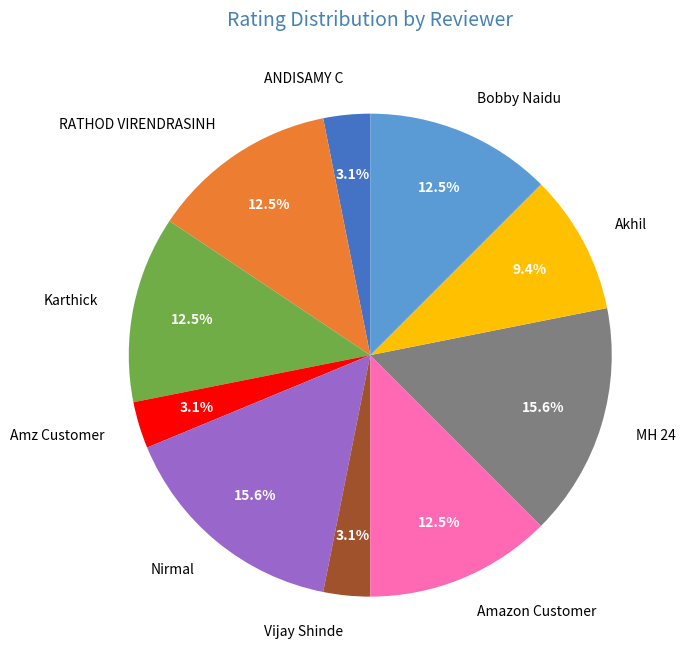

Does Bobby Naidu account for over 50% of the chart?

No